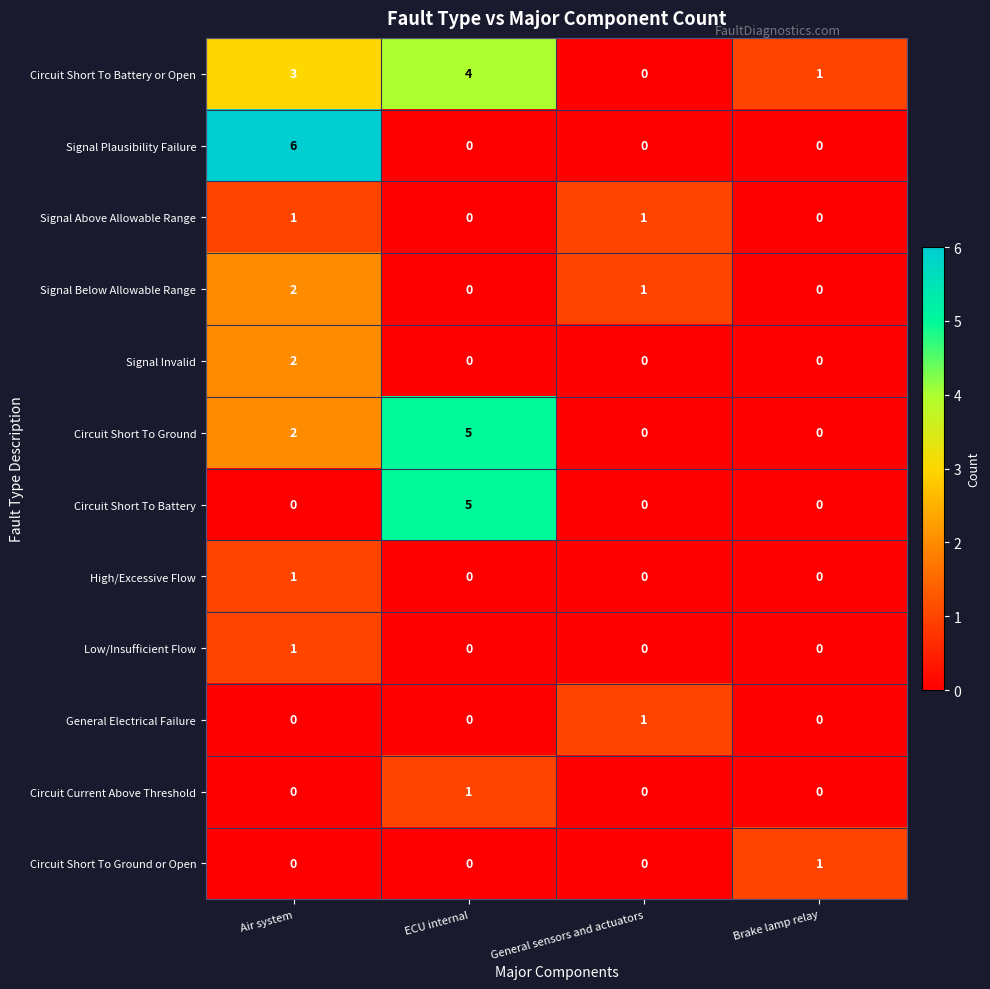

What is the total value across all series at General sensors and actuators?

3